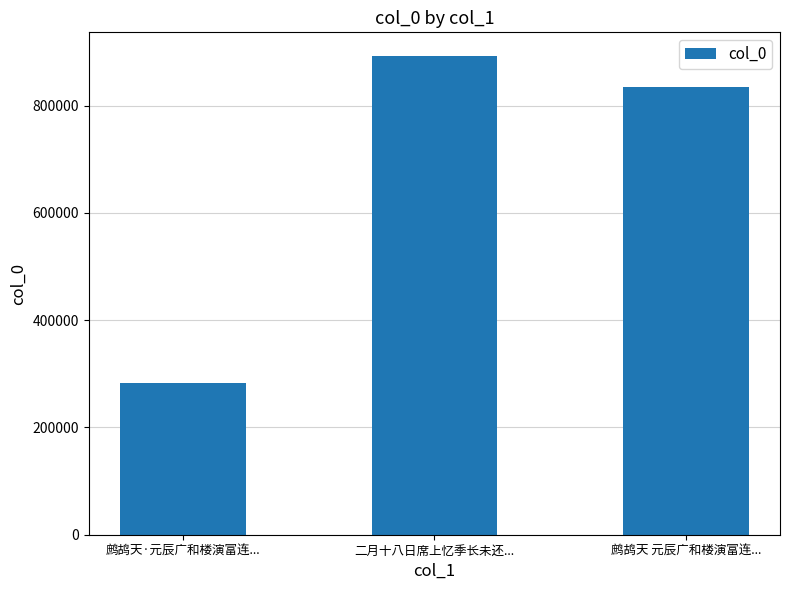

True or false: the data shows 327939 at 鹧鸪天 元辰广和楼演富连....

False